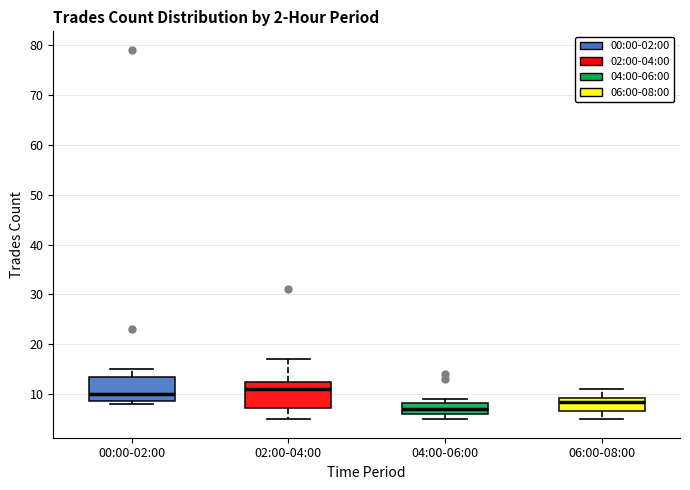

Which box's median line is the highest?

02:00-04:00